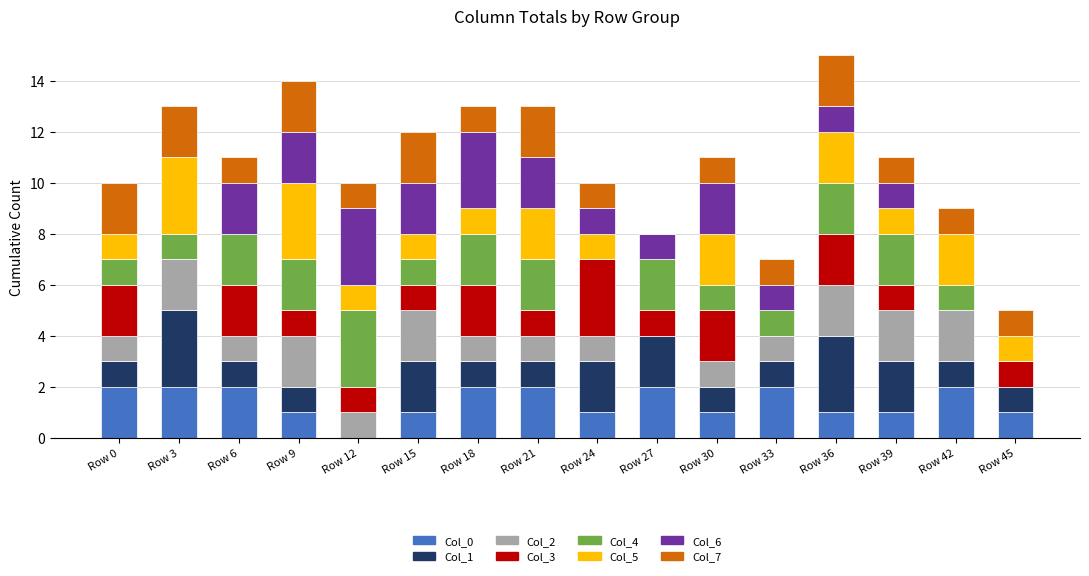

True or false: Col_0 has a value of 1 at Row 45.

True